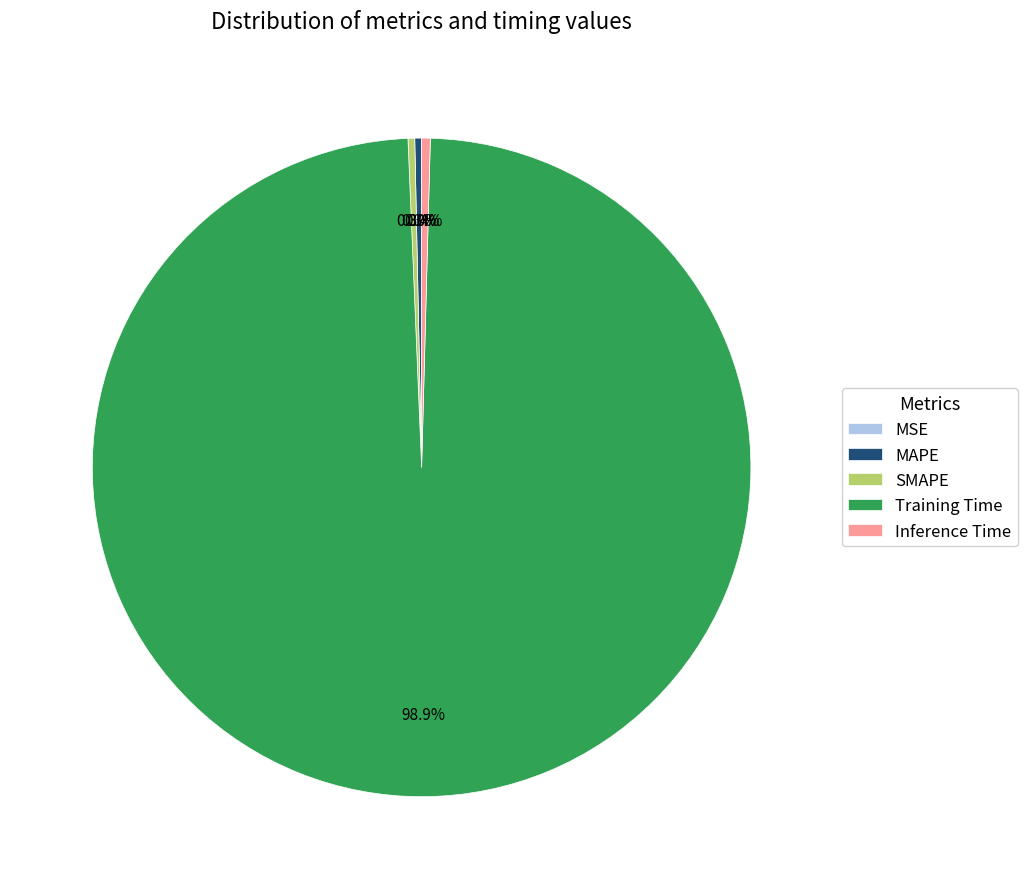

The Training Time slice represents 99% of the pie. True or false?

True